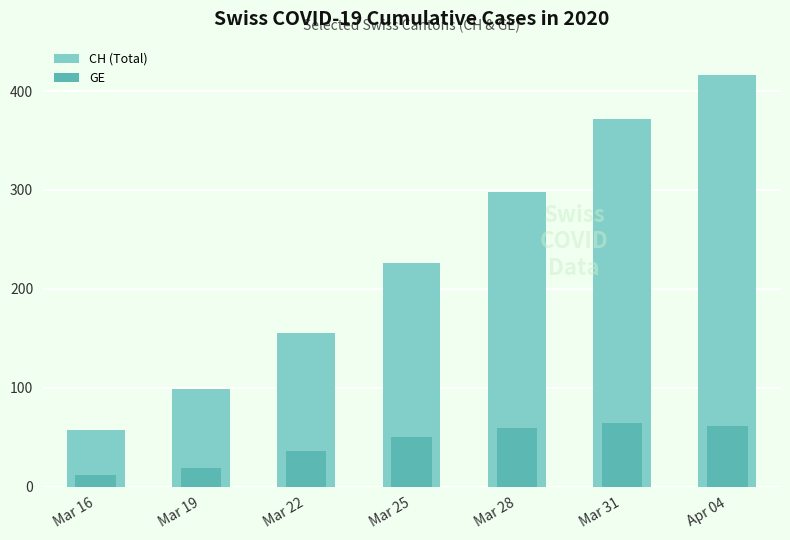

Which series changed the most between Mar 22 and Mar 28?

CH (Total)